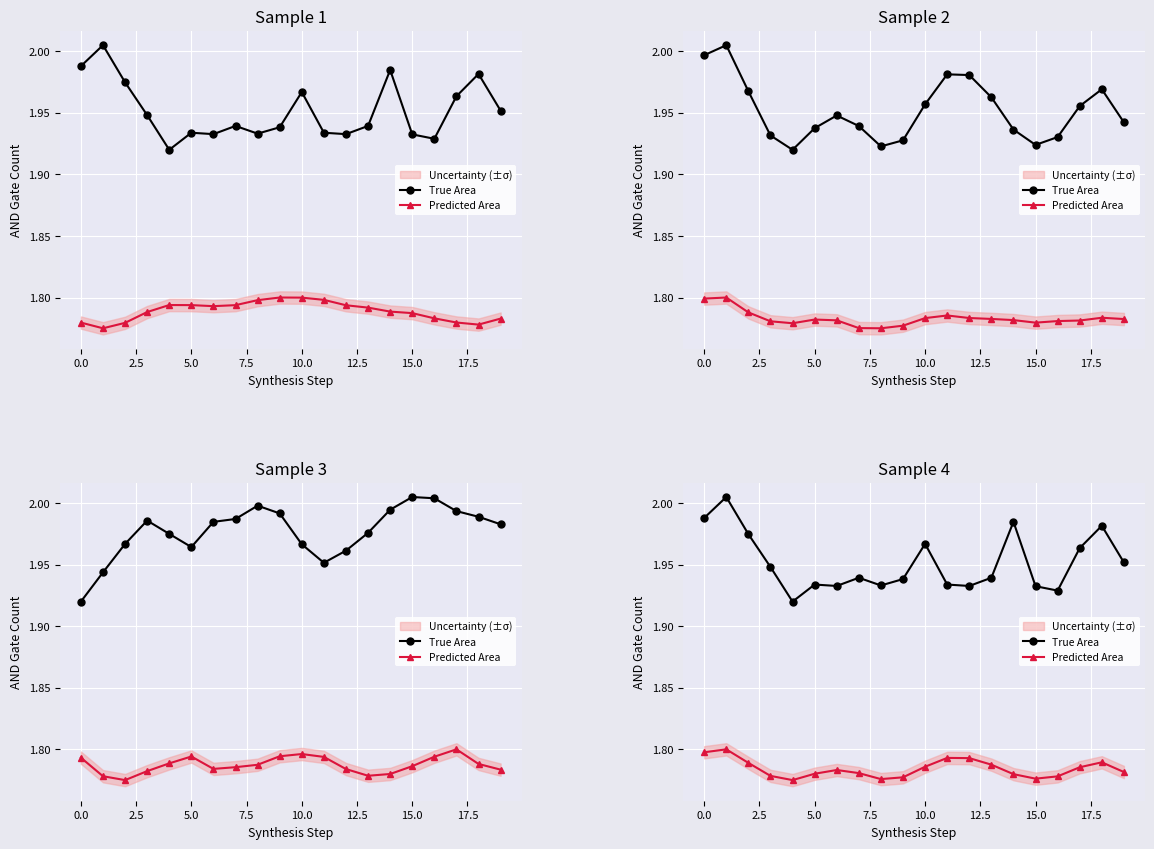

What is the label of the 10th point from the right?

10